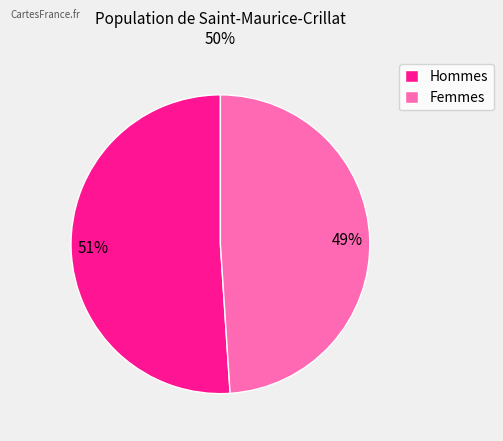

What is the ratio of the value at Femmes to the value at Hommes?

1.0